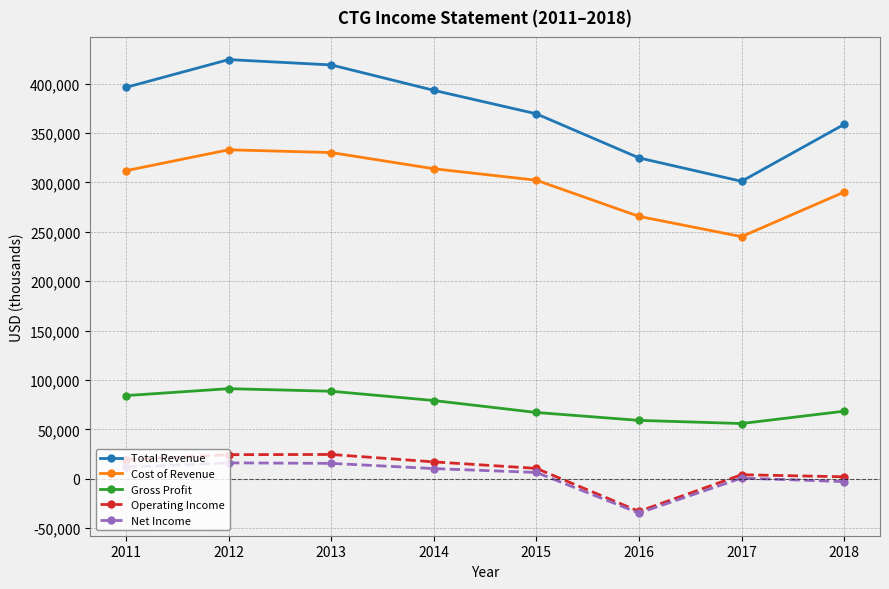

What is the sum of the Net Income values at 2016 and 2012?

-18400